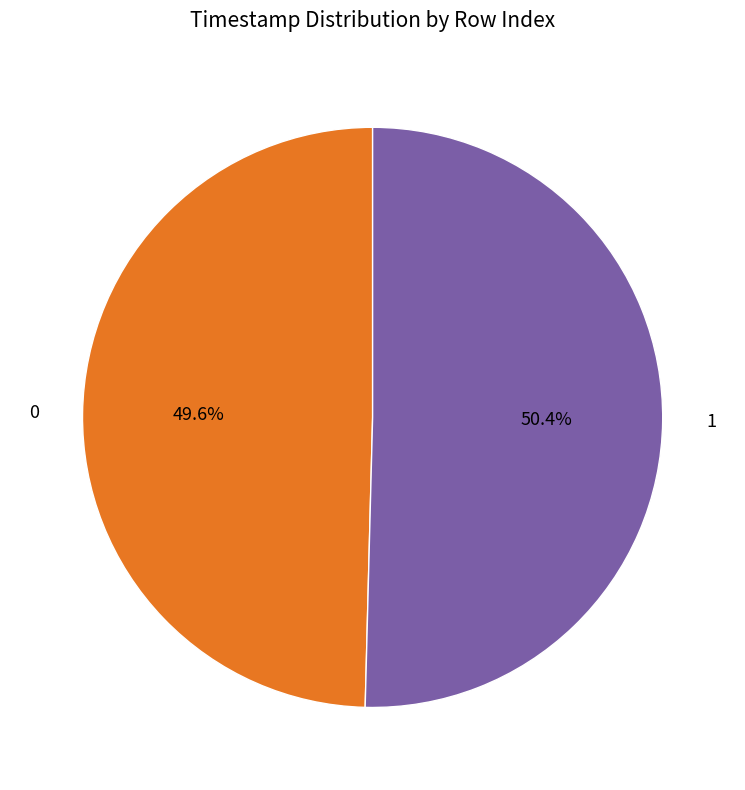

To the nearest percent, what portion does 0 represent?

50%